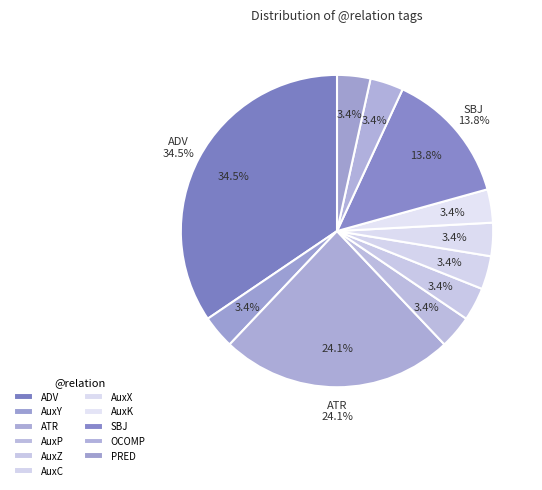

Is it true that AuxZ is 17% of the pie?

False